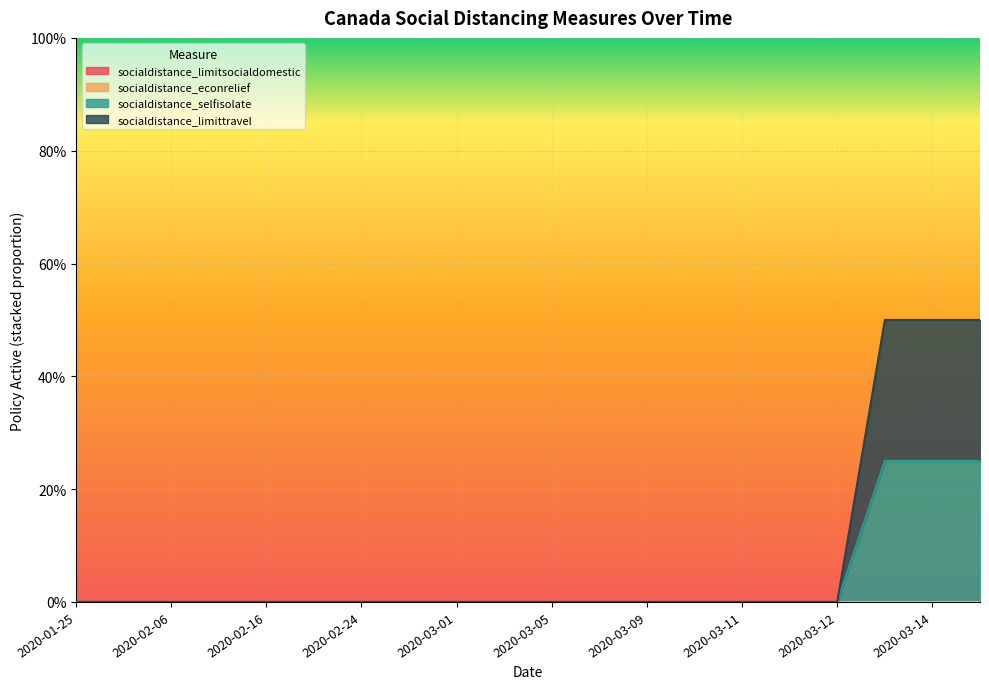

How many data points in socialdistance_selfisolate are above 0?

3